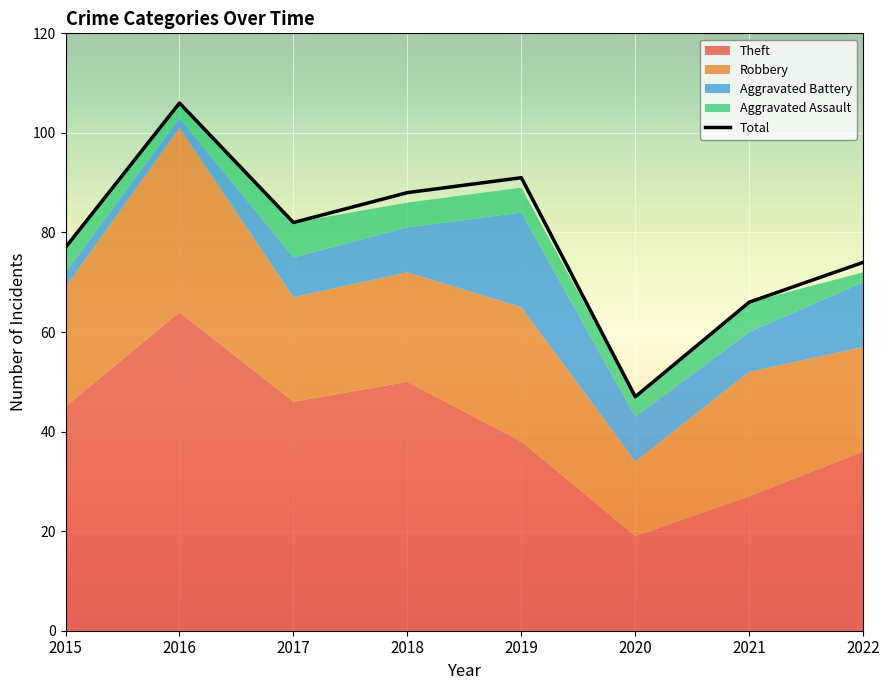

True or false: the data shows 82 at 2017.

True